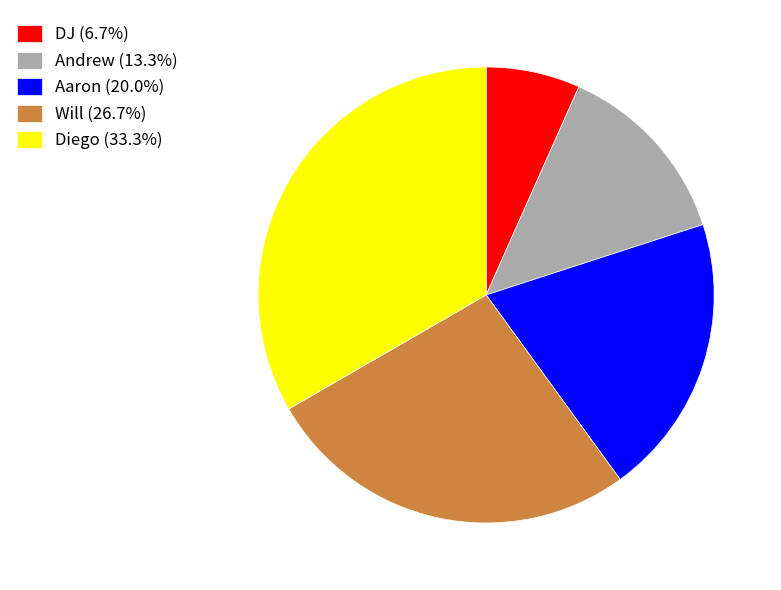

The Aaron slice represents 20% of the pie. True or false?

True